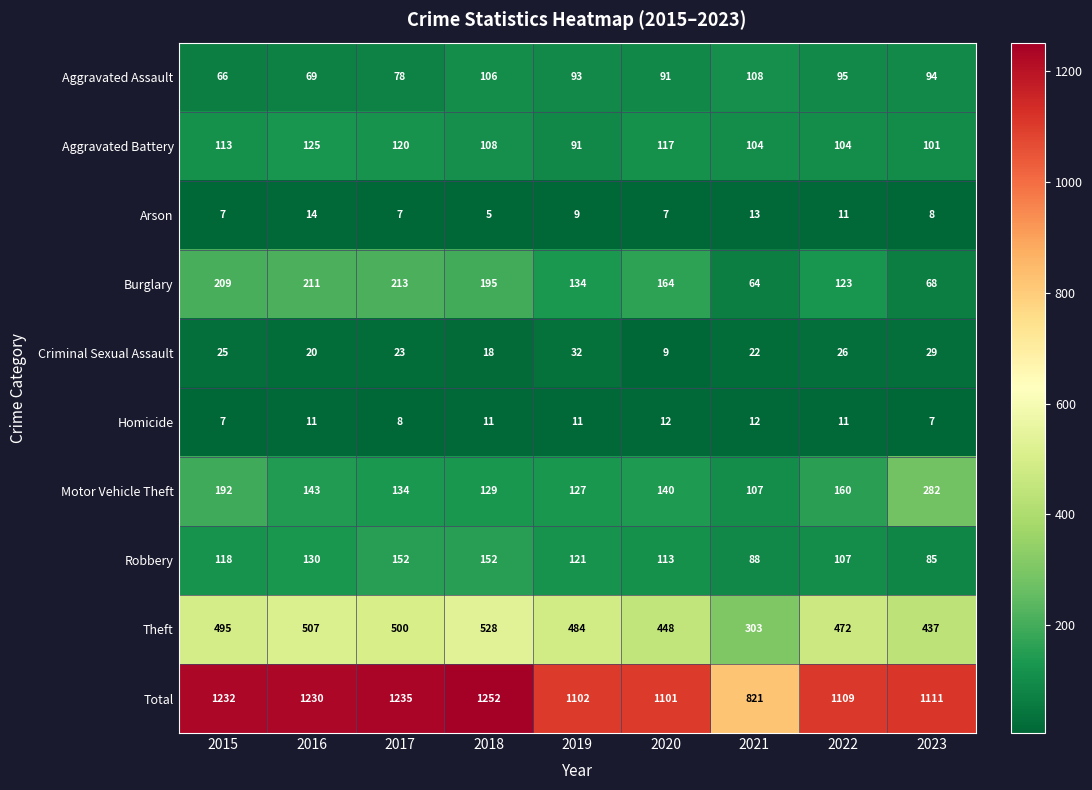

What is the highest value of the Criminal Sexual Assault series?

32